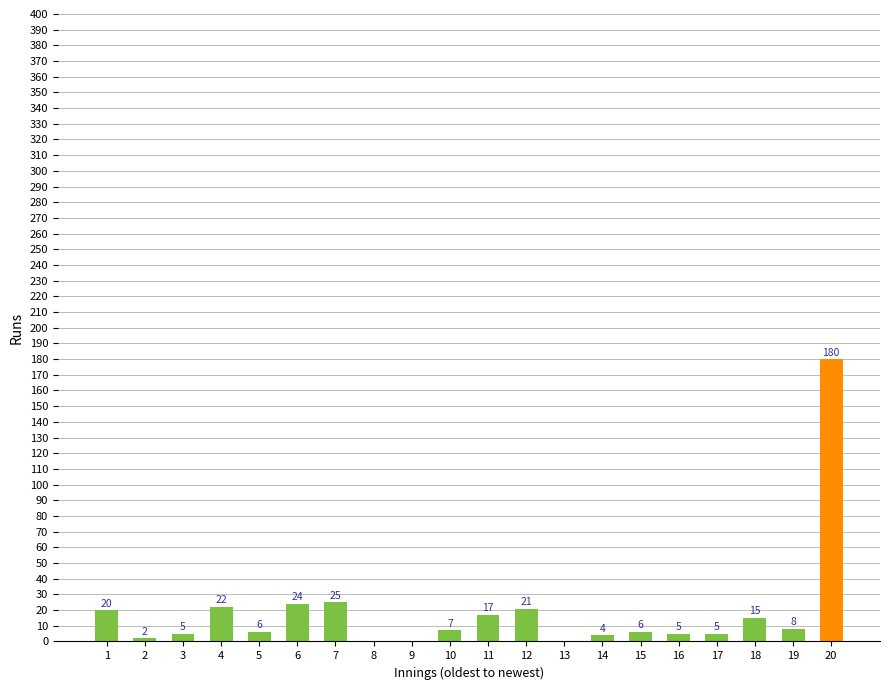

What is the average value?

19